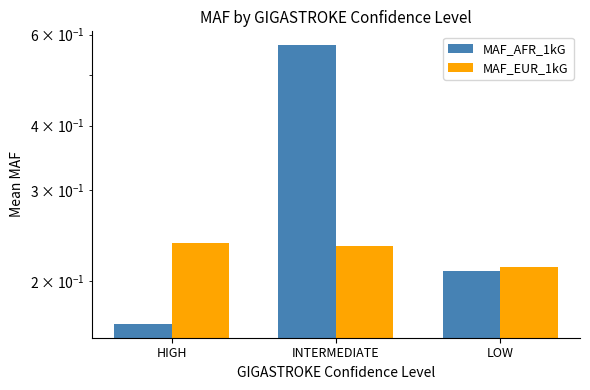

Between LOW and INTERMEDIATE, which is larger?

INTERMEDIATE